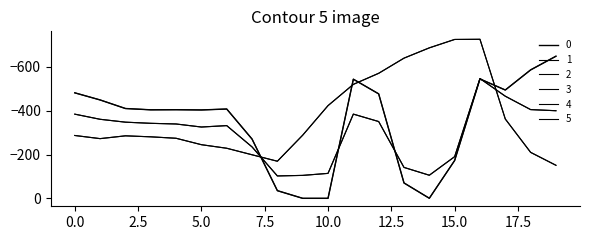

Does the chart have visible grid lines?

No